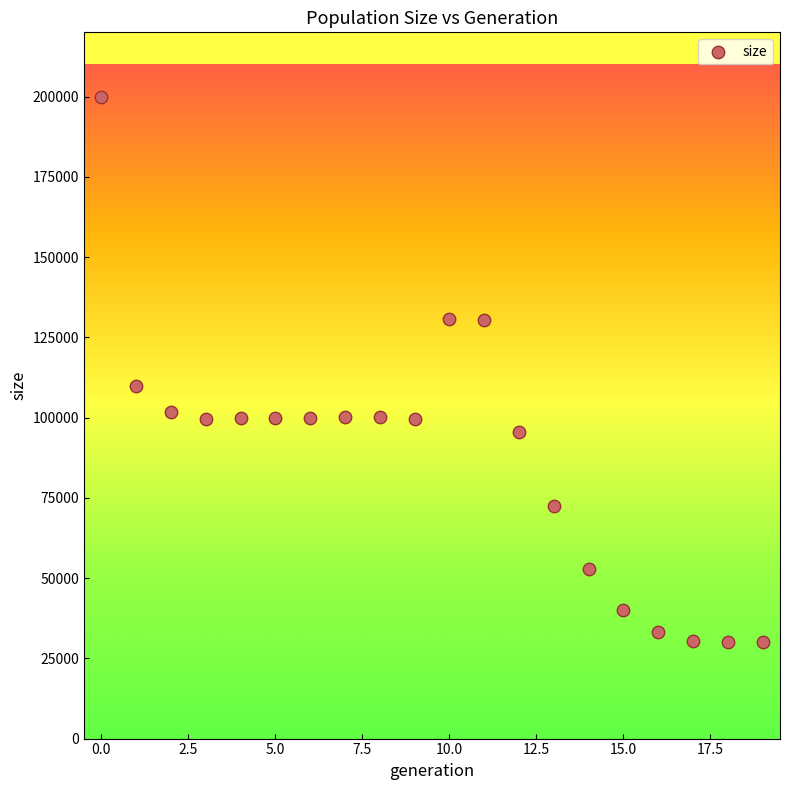

What is the range of Y values (max minus min)?

169994